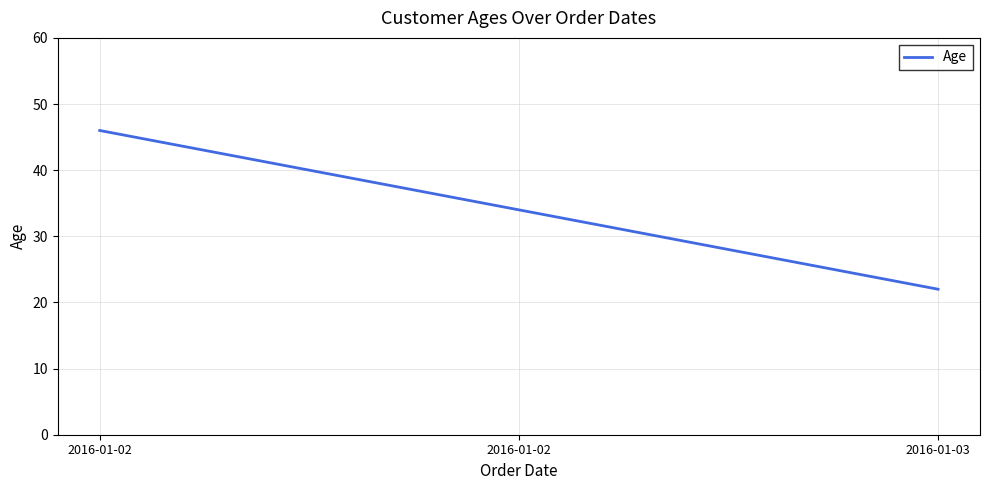

Is it true that the value at 2016-01-02 is 24?

False